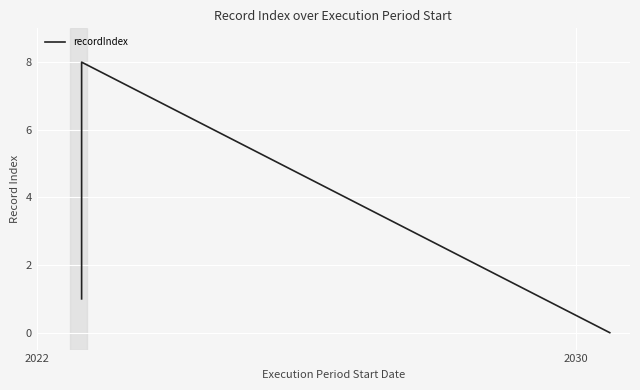

What is the value of the 1st point from the left?

1